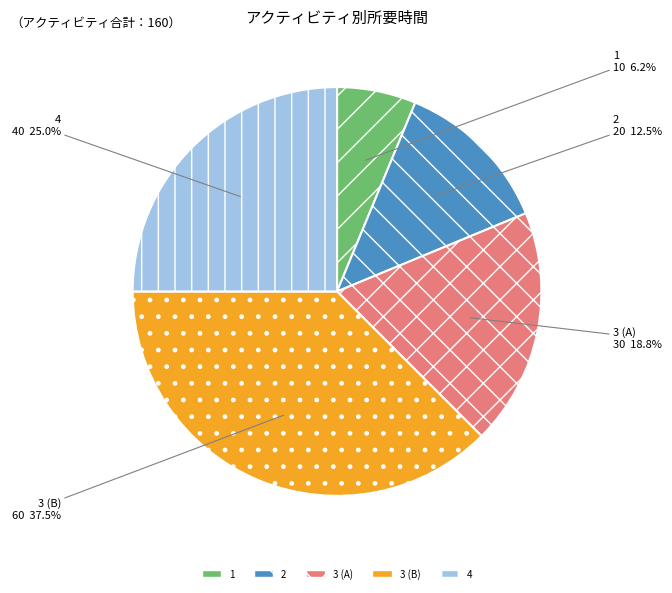

Is there any slice that represents more than half of the pie?

No